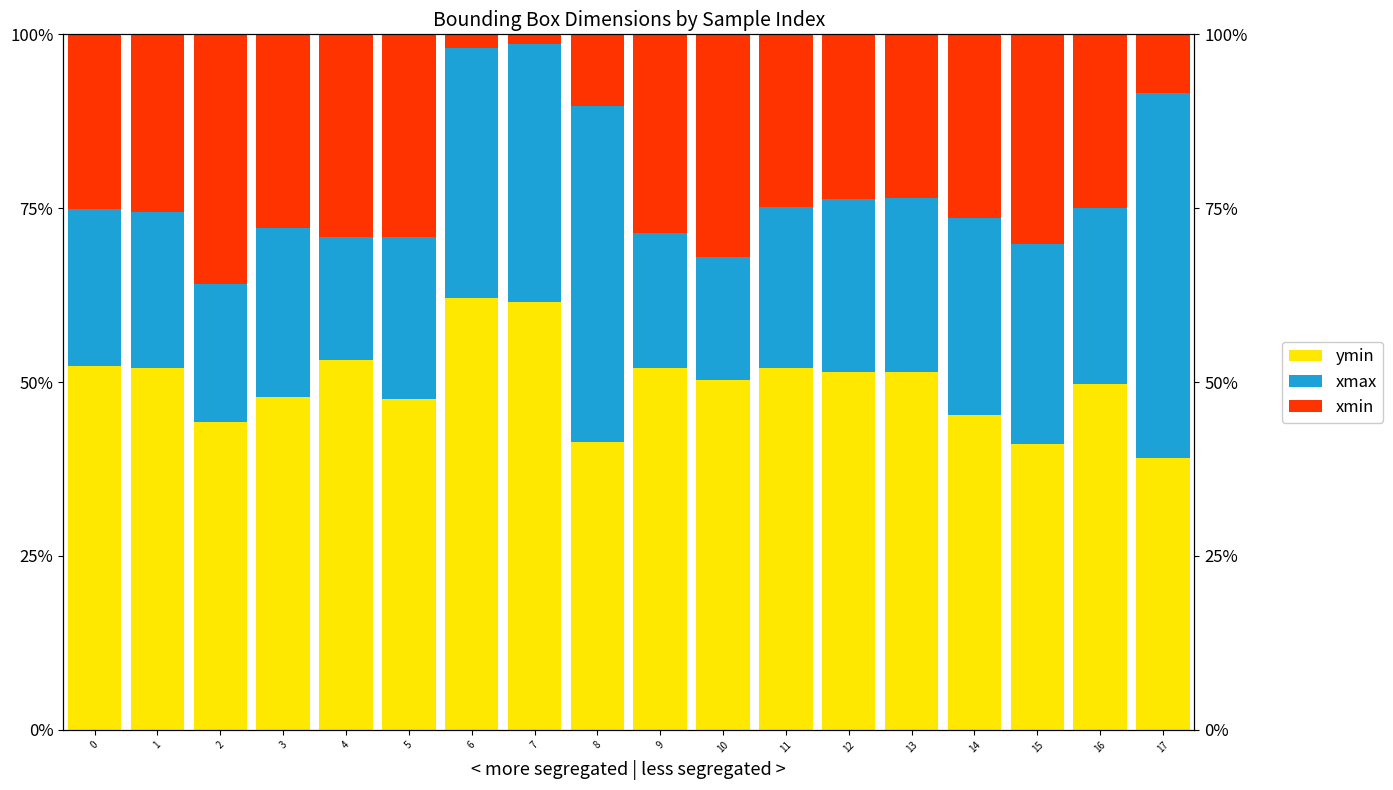

True or false: ymin has a value of 83.0 at 3.

False